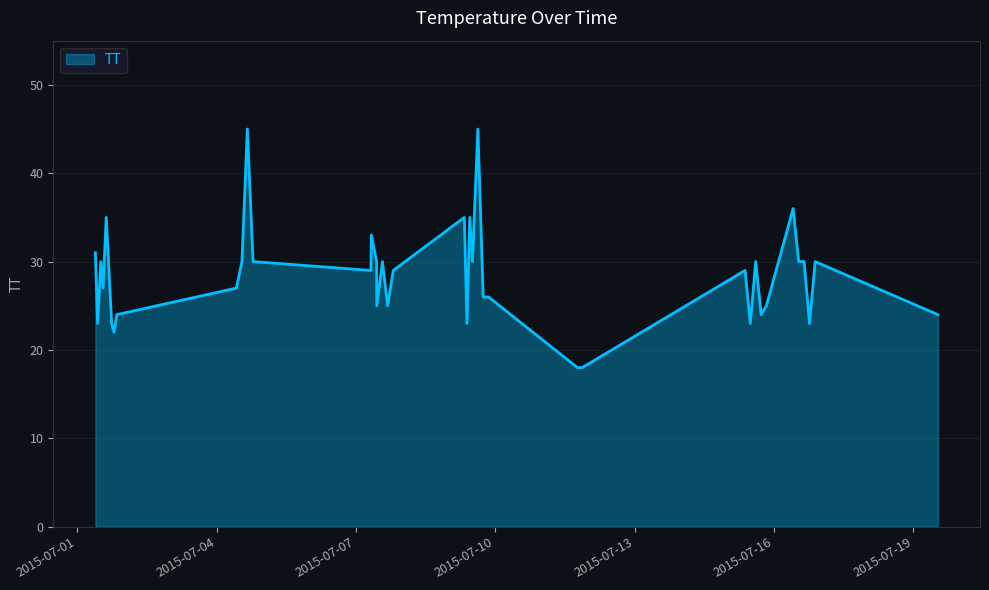

What is the smallest value displayed?

18